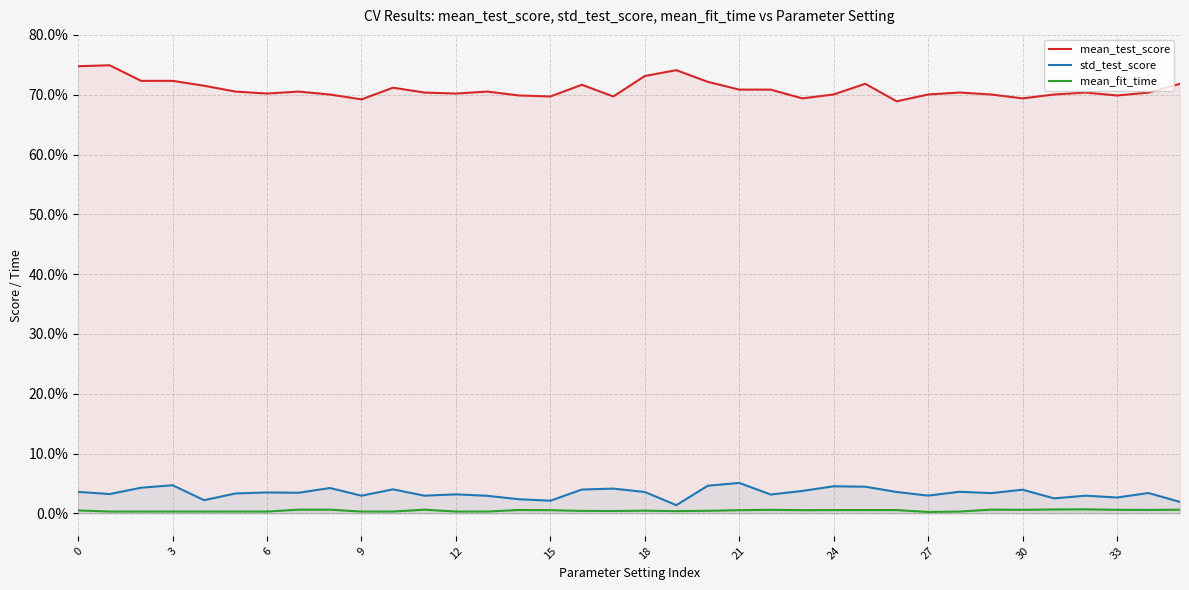

What is the difference between the highest and lowest values at 30?

0.7